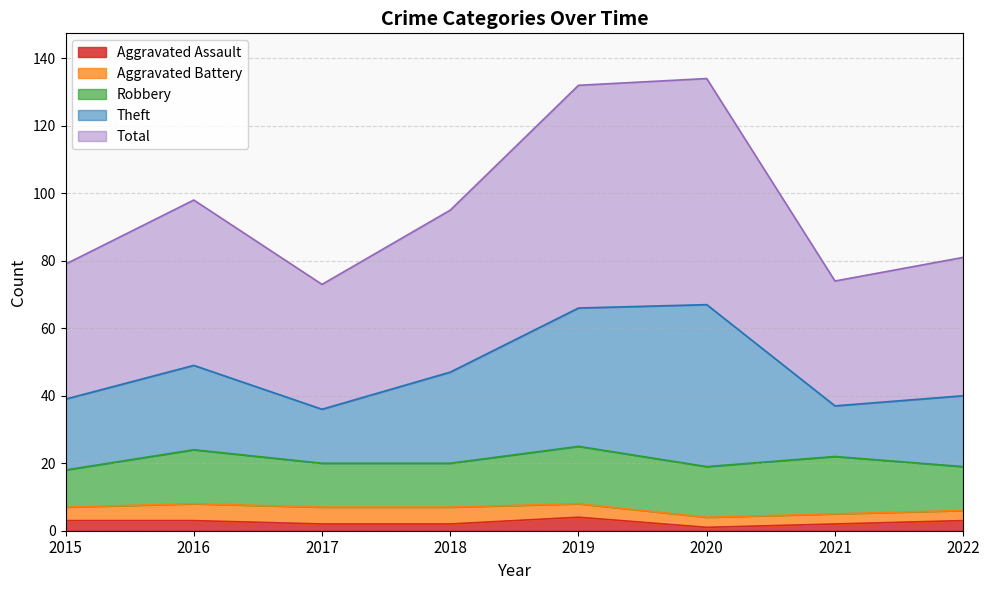

The Aggravated Assault series shows 3 at 2016. True or false?

True